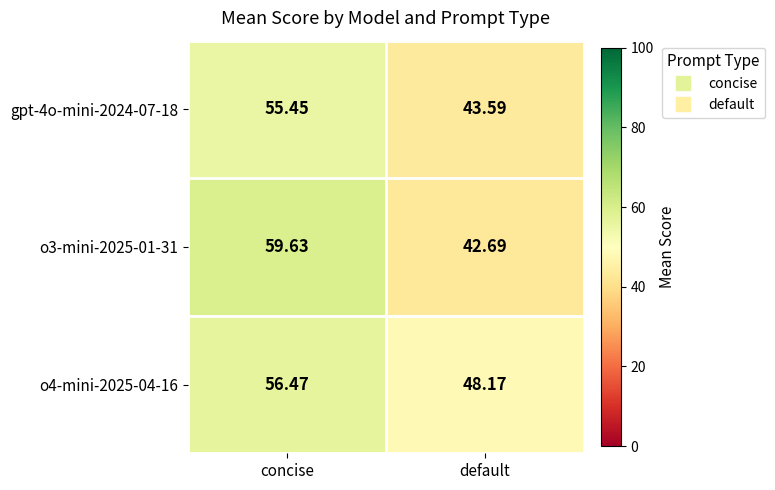

List the series in order of their peak value, highest first.

o3-mini-2025-01-31, o4-mini-2025-04-16, gpt-4o-mini-2024-07-18